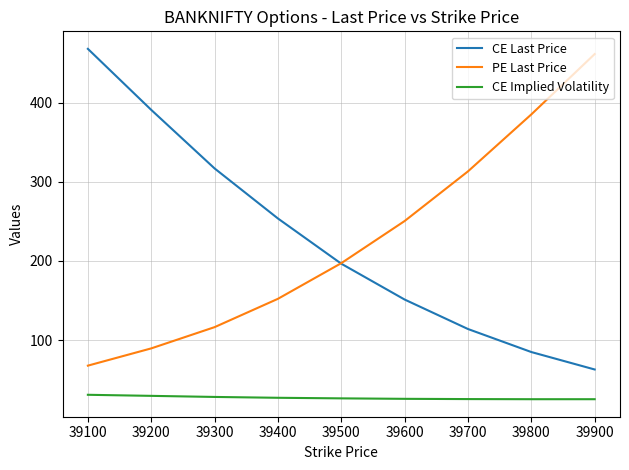

At how many categories does at least one series exceed 430?

2